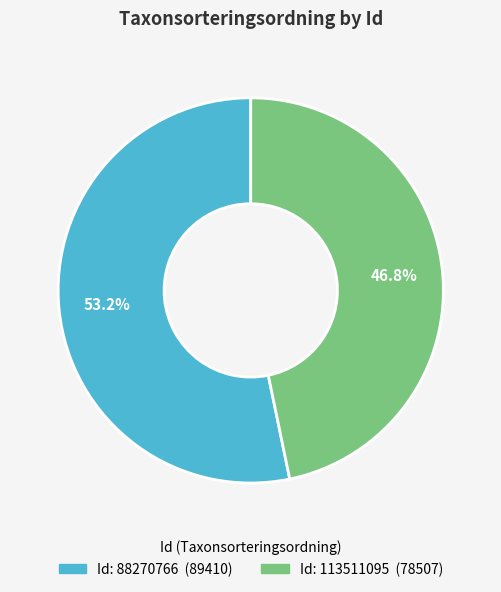

Is there a majority slice in this chart?

Yes